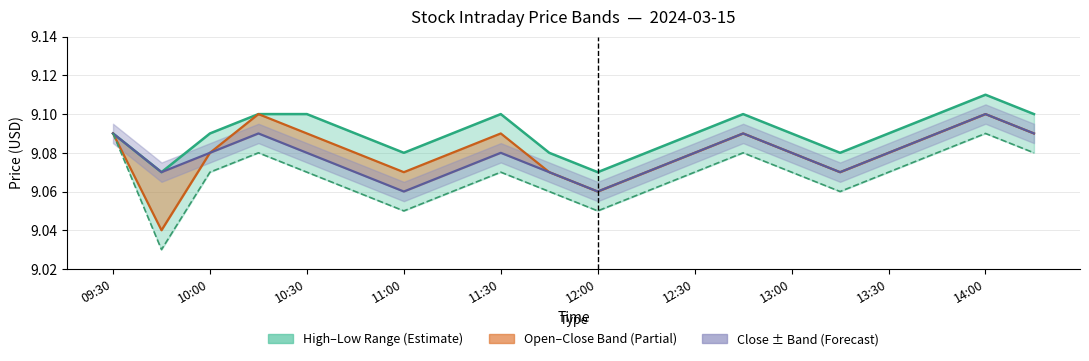

Is the value of close_line at 15 greater than the value of low at 12?

No